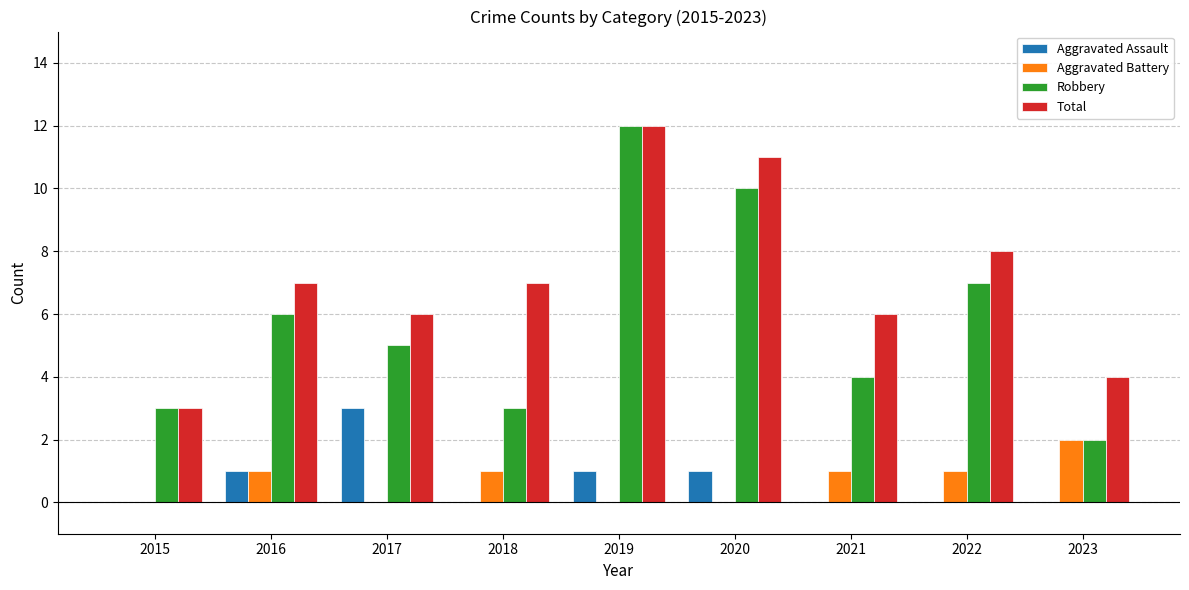

What is the total value across all series at 2015?

6